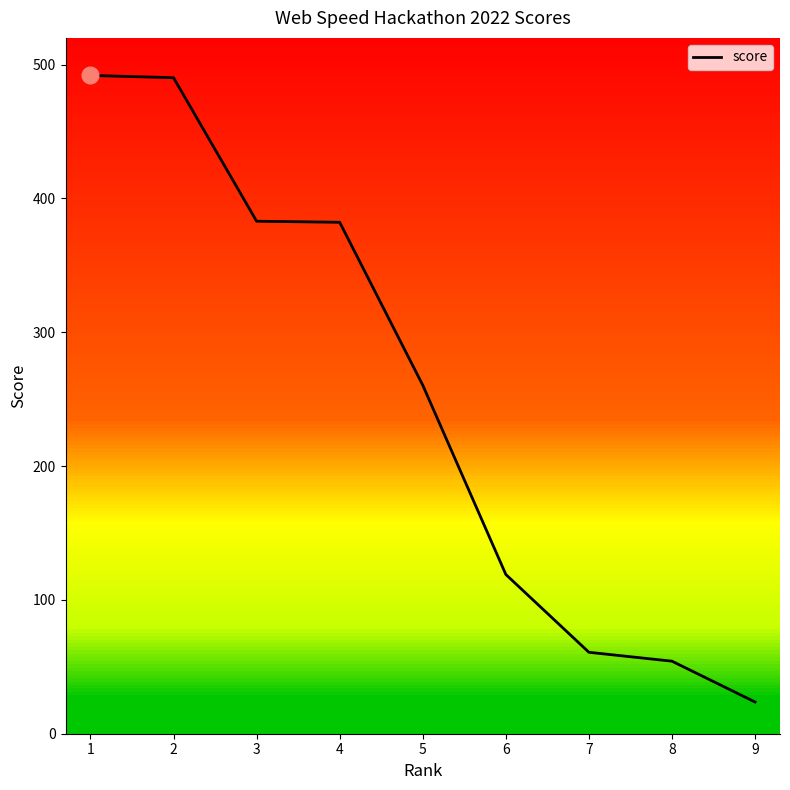

What is the average value?

251.7